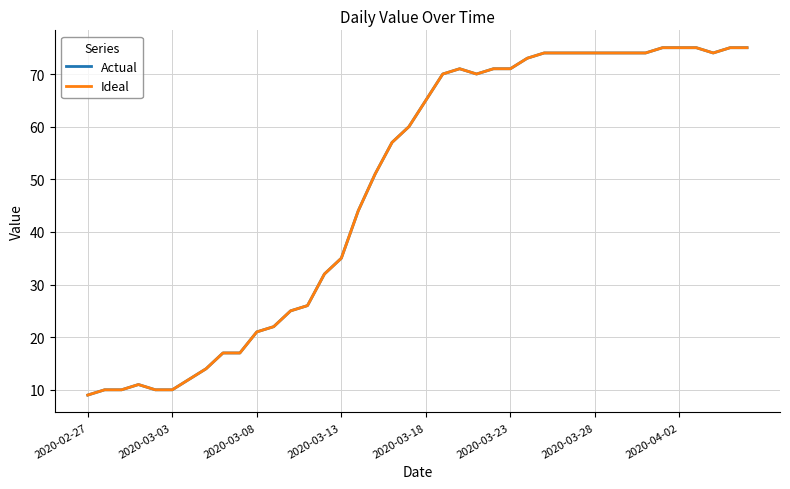

Does the chart have visible grid lines?

Yes